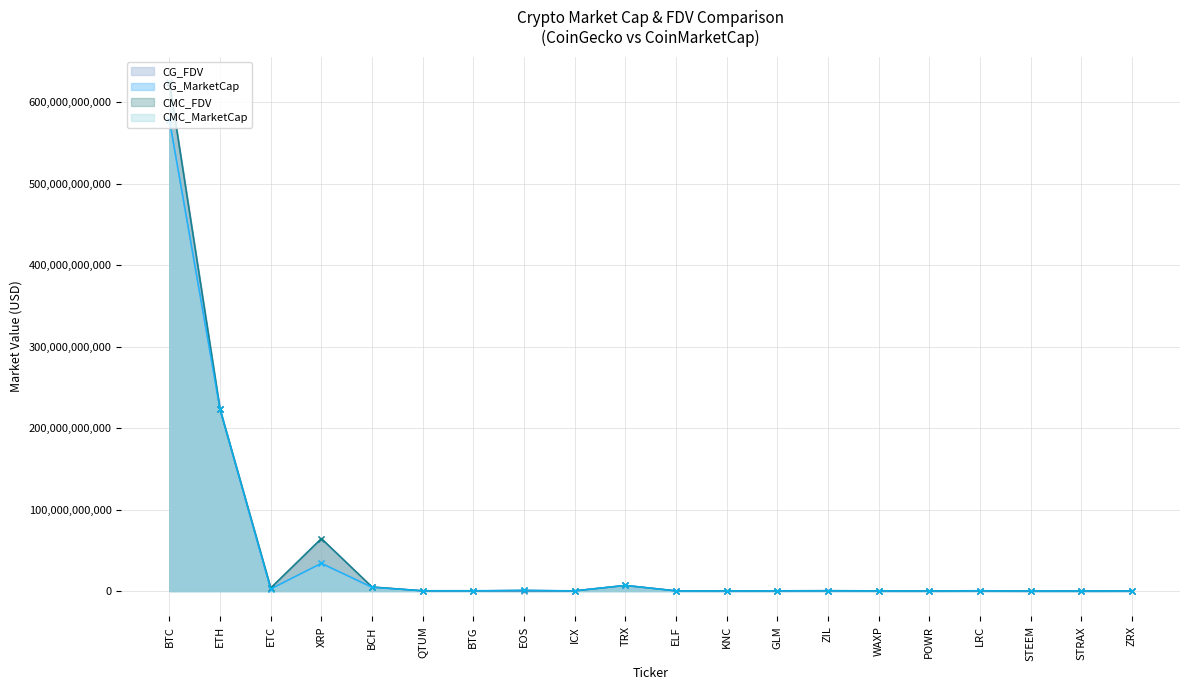

Which series has the largest range (max minus min)?

CMC_FDV